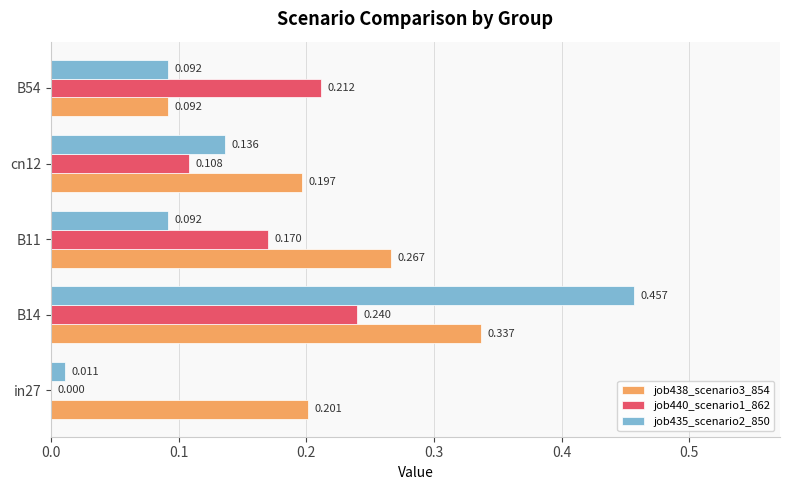

Is the value of job440_scenario1_862 at B14 greater than the value of job435_scenario2_850 at in27?

Yes